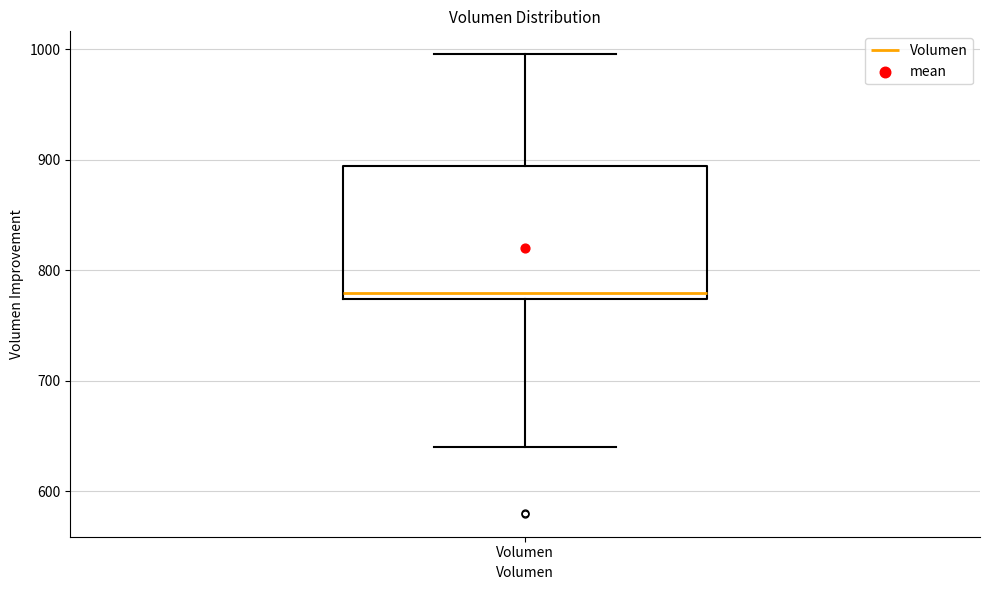

Read this box plot against the y-axis: the position of the median line, the range covered by the box, and the ends of both whiskers. The values are not printed on the chart, so give them approximately, as read against the axis.

median 780, box 770 to 890, whiskers 640 to 1000